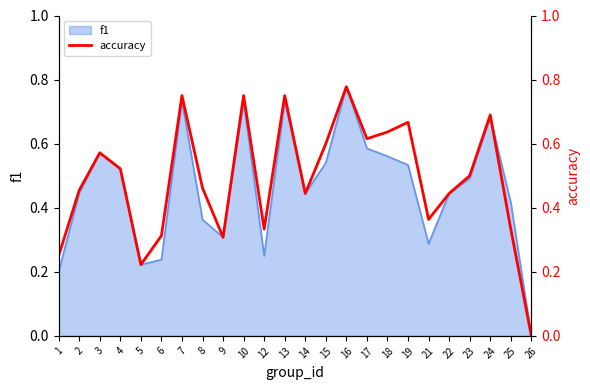

What is the change in value from 1 to 3?

+0.3